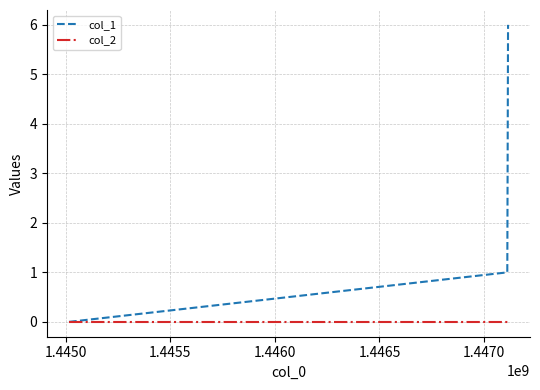

What is the greatest value displayed?

6